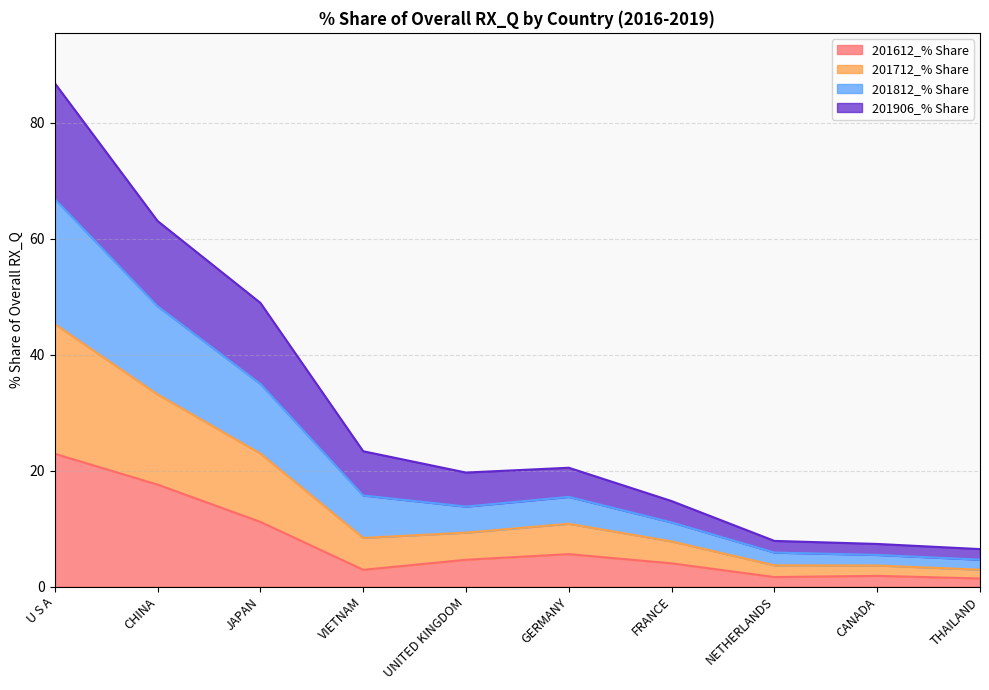

At which category is the sum across all series the highest?

U S A